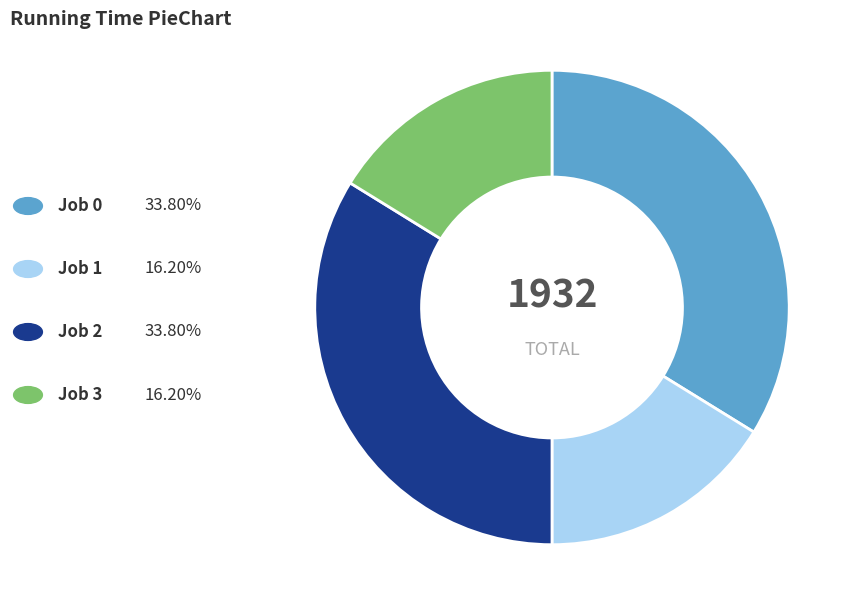

Is there any slice that represents more than half of the pie?

No